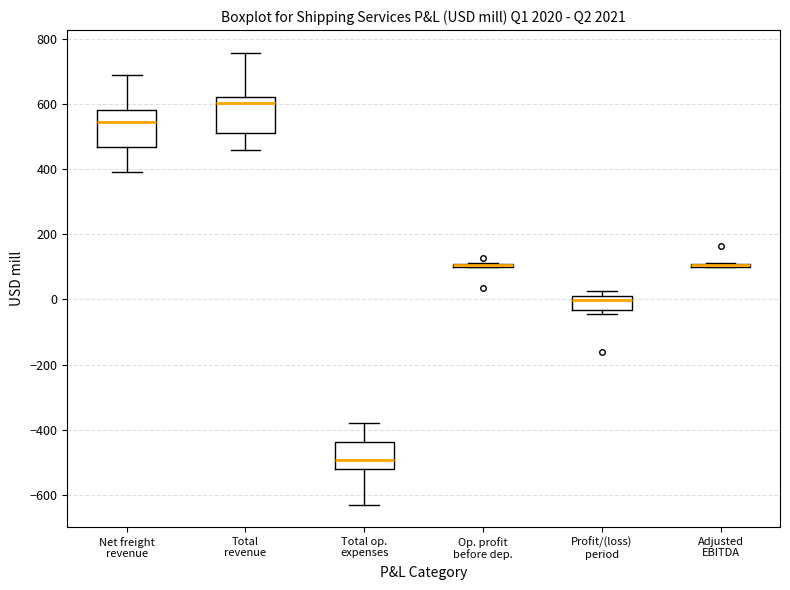

Where is the lower edge of the box for Op. profit before dep. on the y-axis? The values are not printed on the chart, so give them approximately, as read against the axis.

100